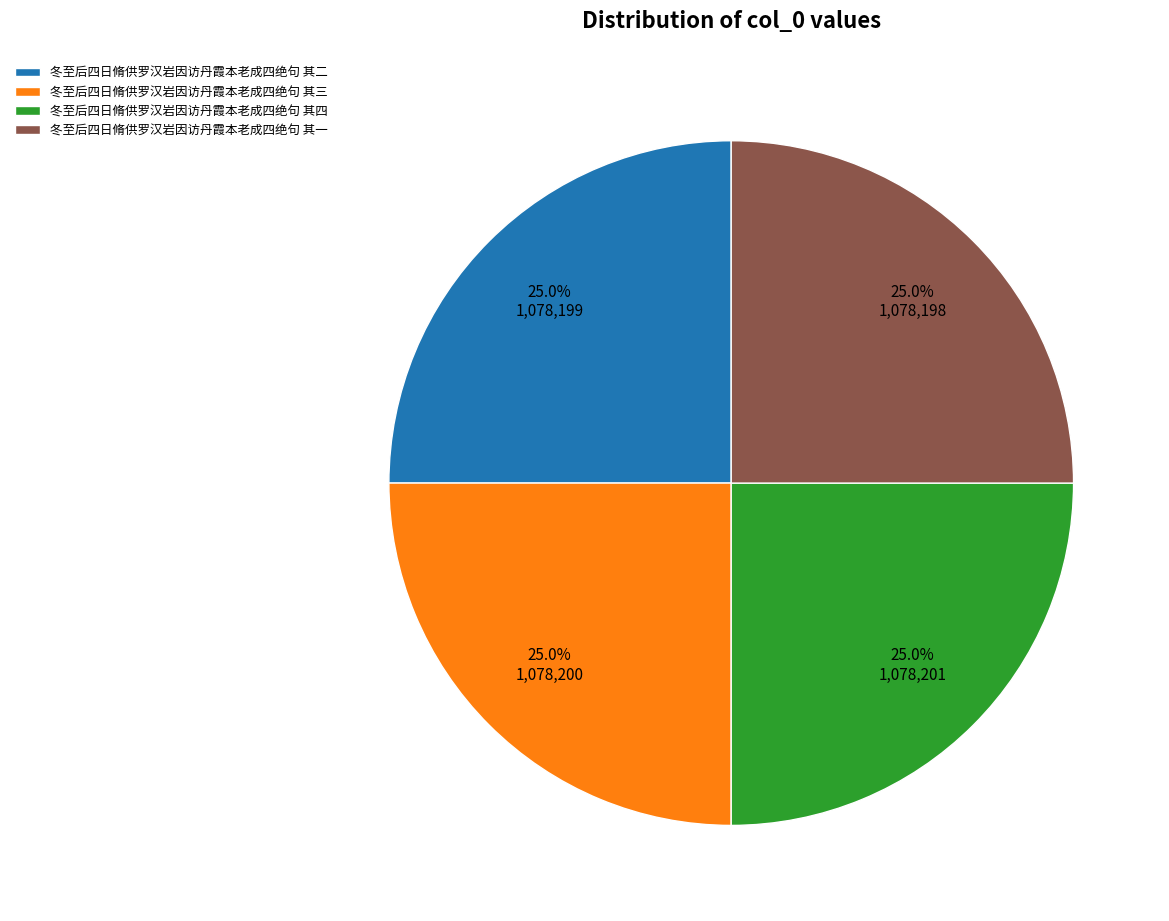

To the nearest percent, what is the average slice percentage?

25%